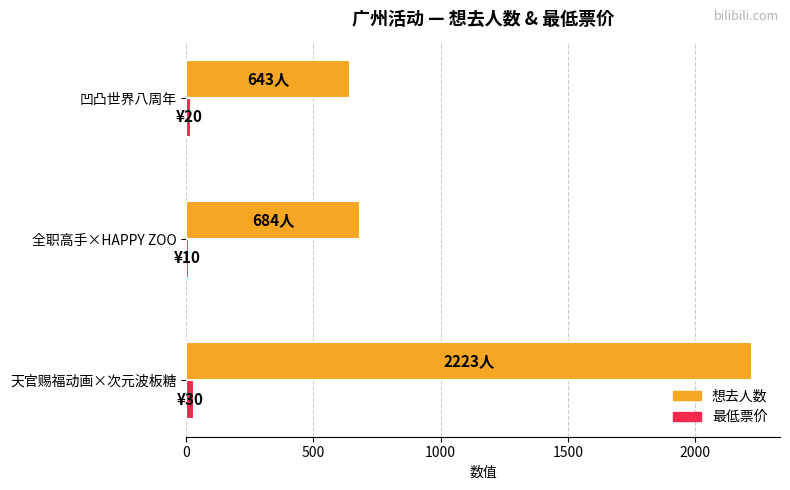

Which series has the largest total across all categories?

想去人数